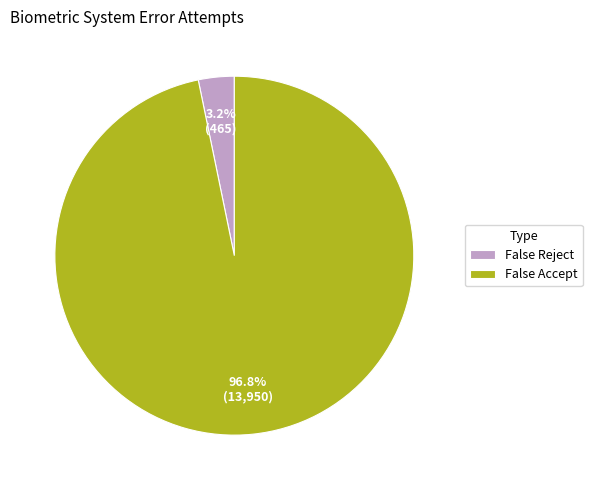

Does False Reject account for over 50% of the chart?

No